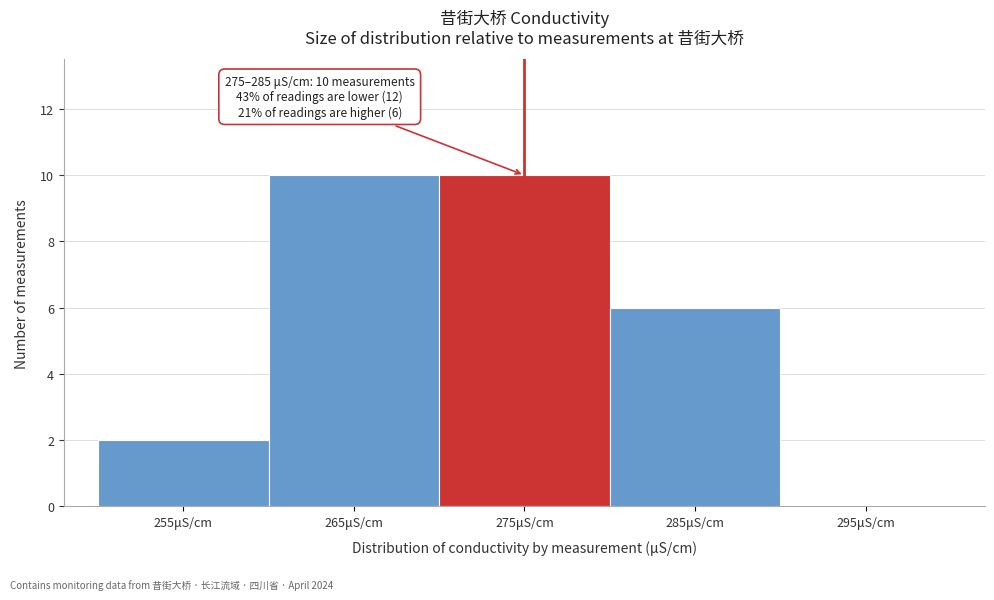

Reading left to right, extract all data points from this chart.

255μS/cm=2	265μS/cm=10	275μS/cm=10	285μS/cm=6	295μS/cm=0